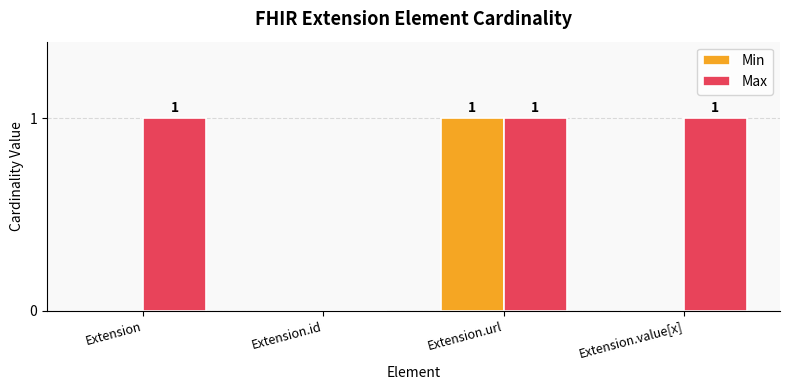

True or false: Max has a value of 1 at Extension.url.

True